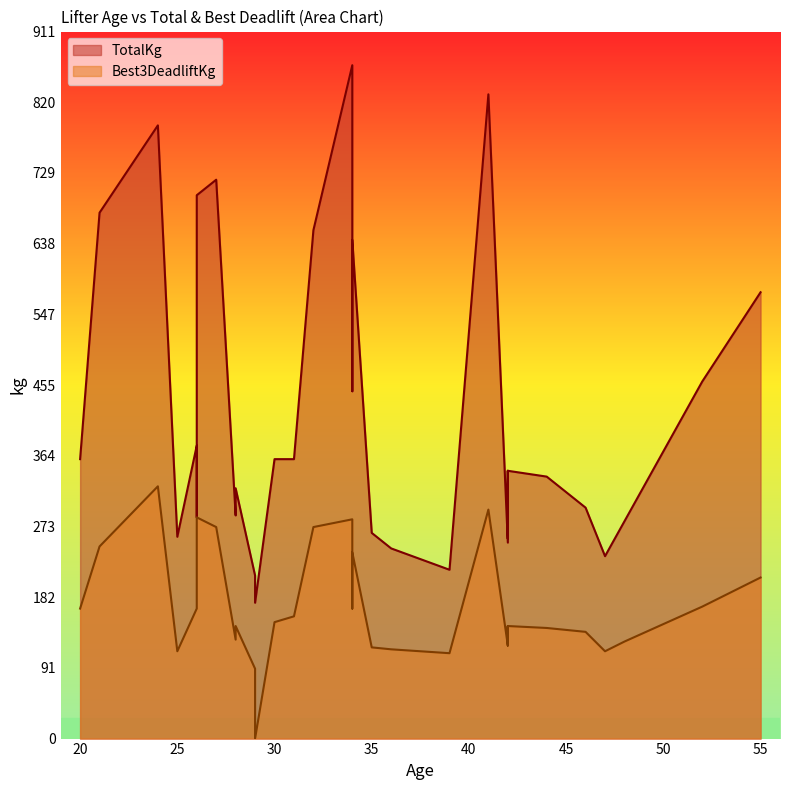

Which series has the widest spread of values?

TotalKg